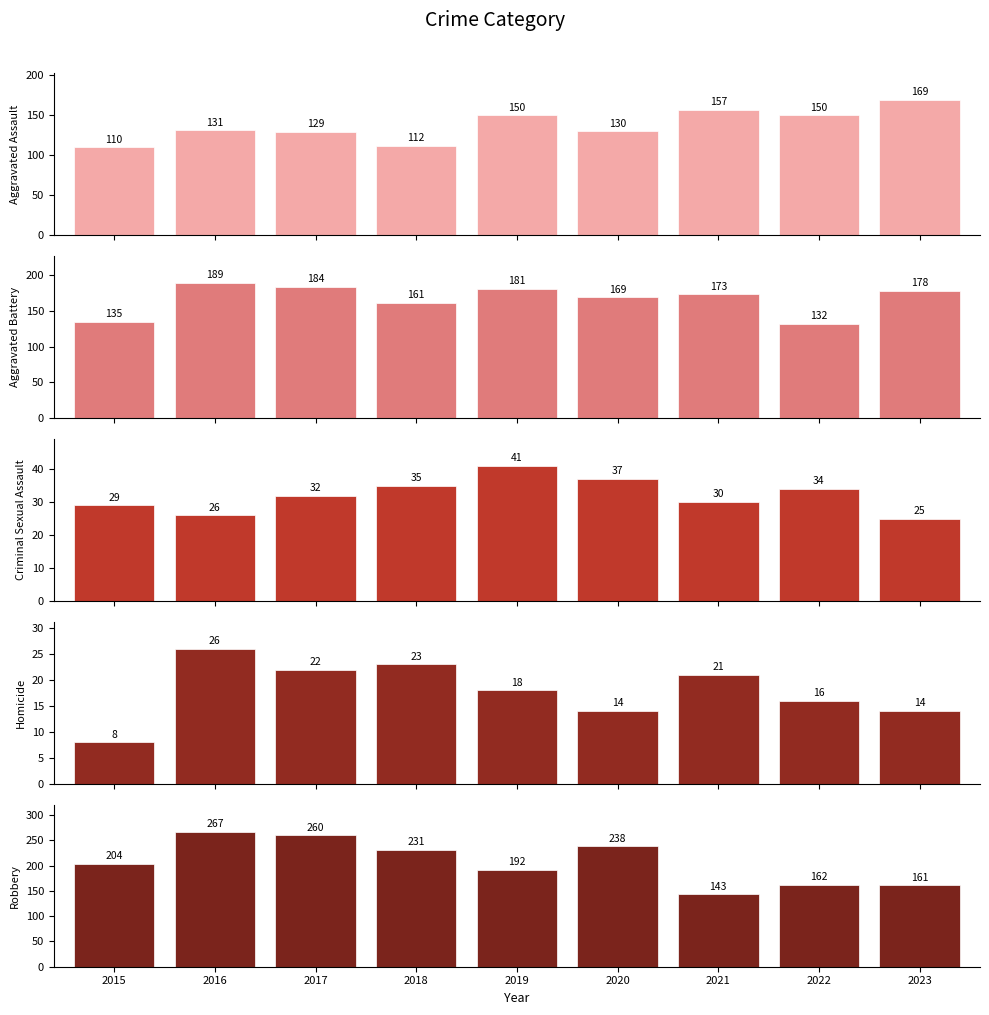

At which label is Aggravated Assault closest to 139?

2016